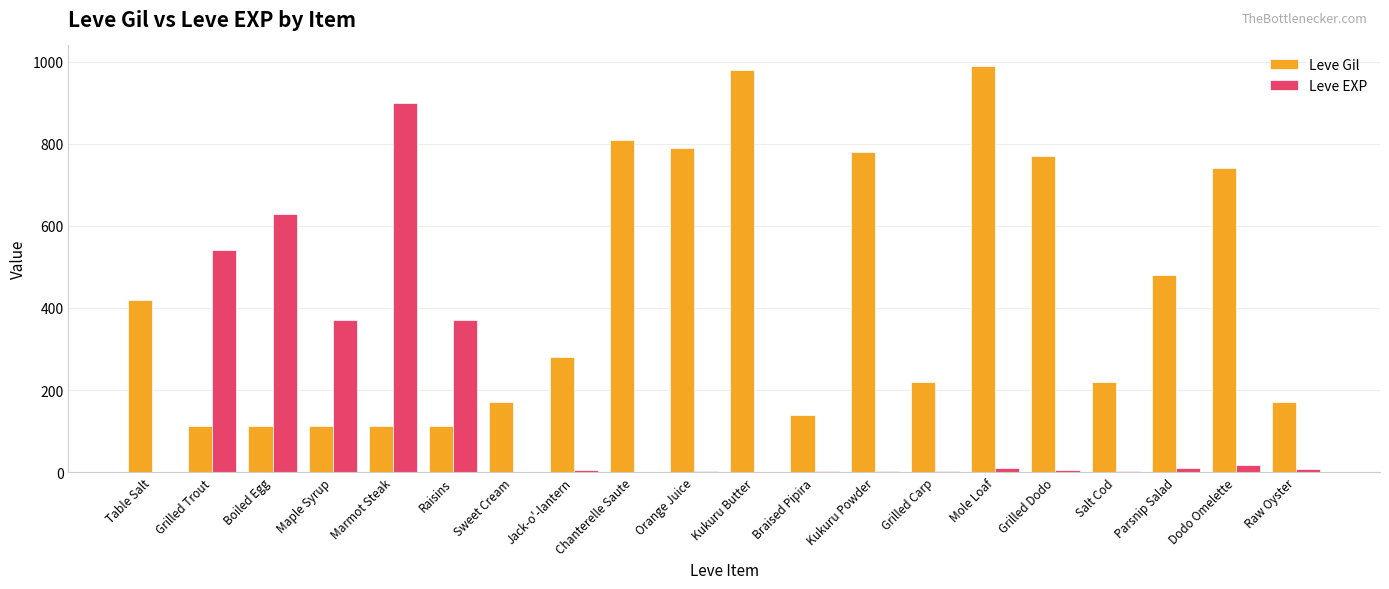

What is the sum of all Leve EXP values?

2881